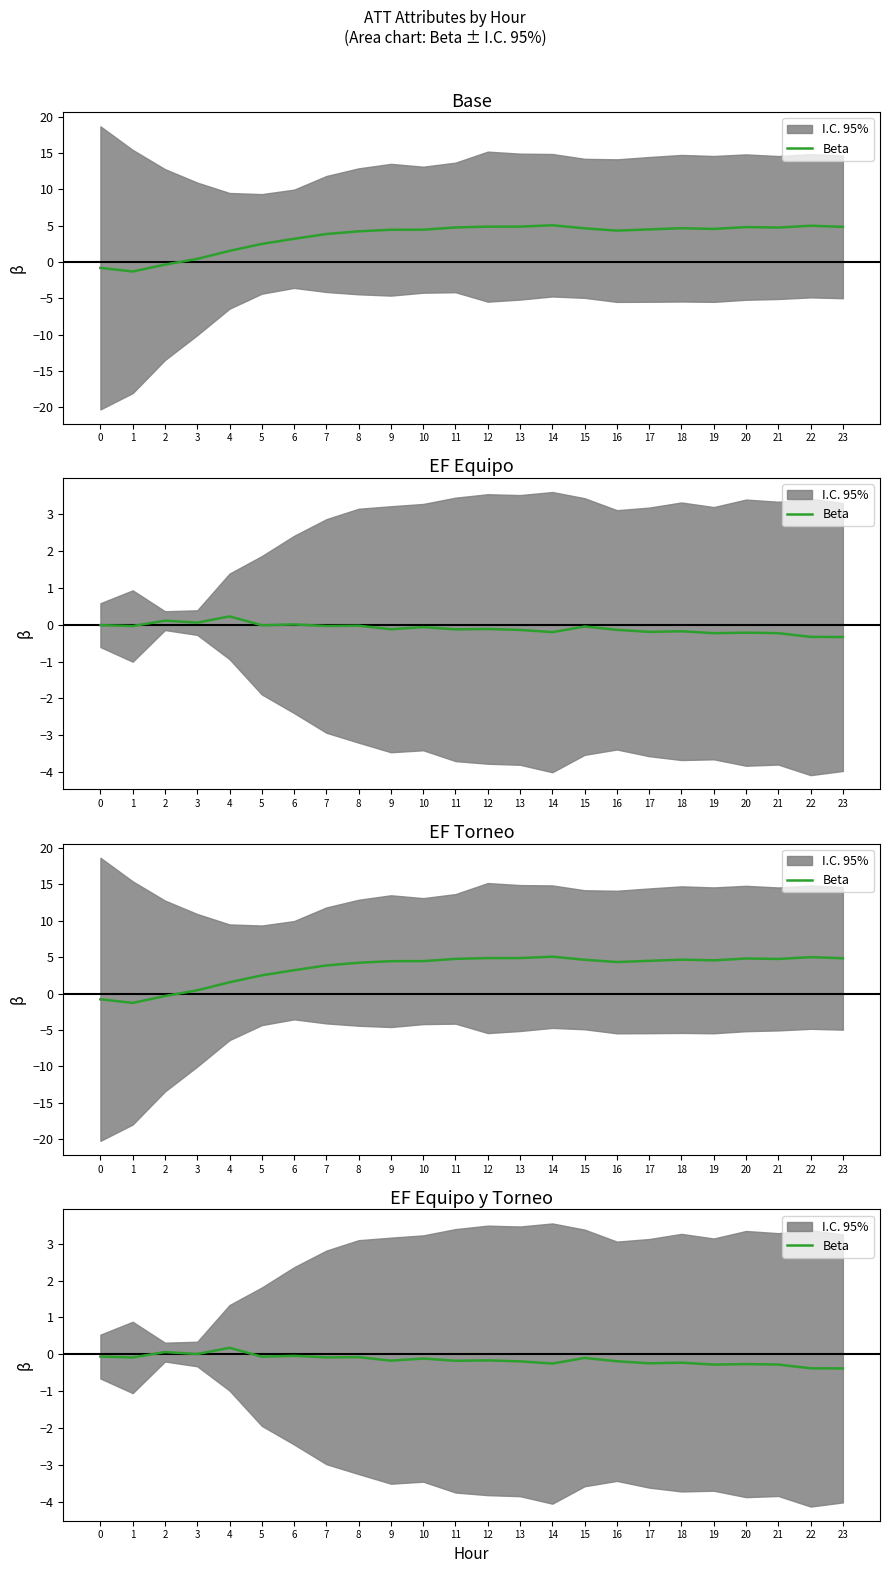

What is the value of the 10th point from the left?

-0.2